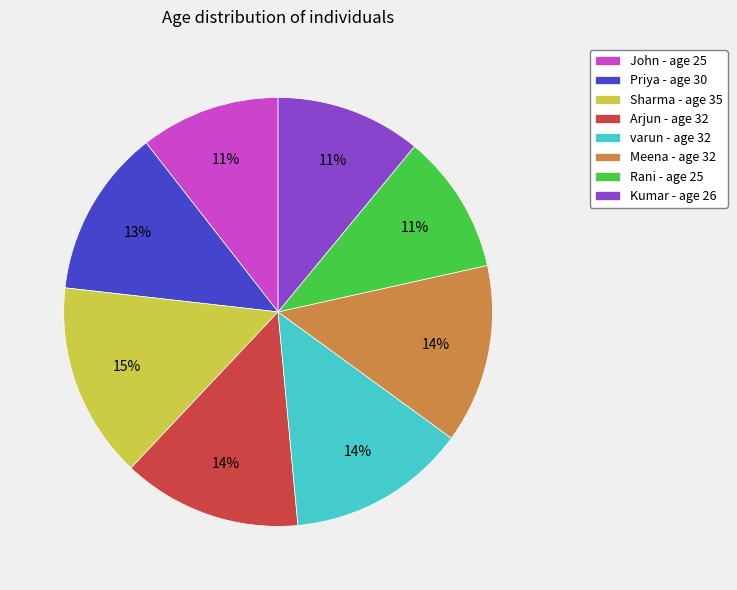

Between Meena and John, which is larger?

Meena